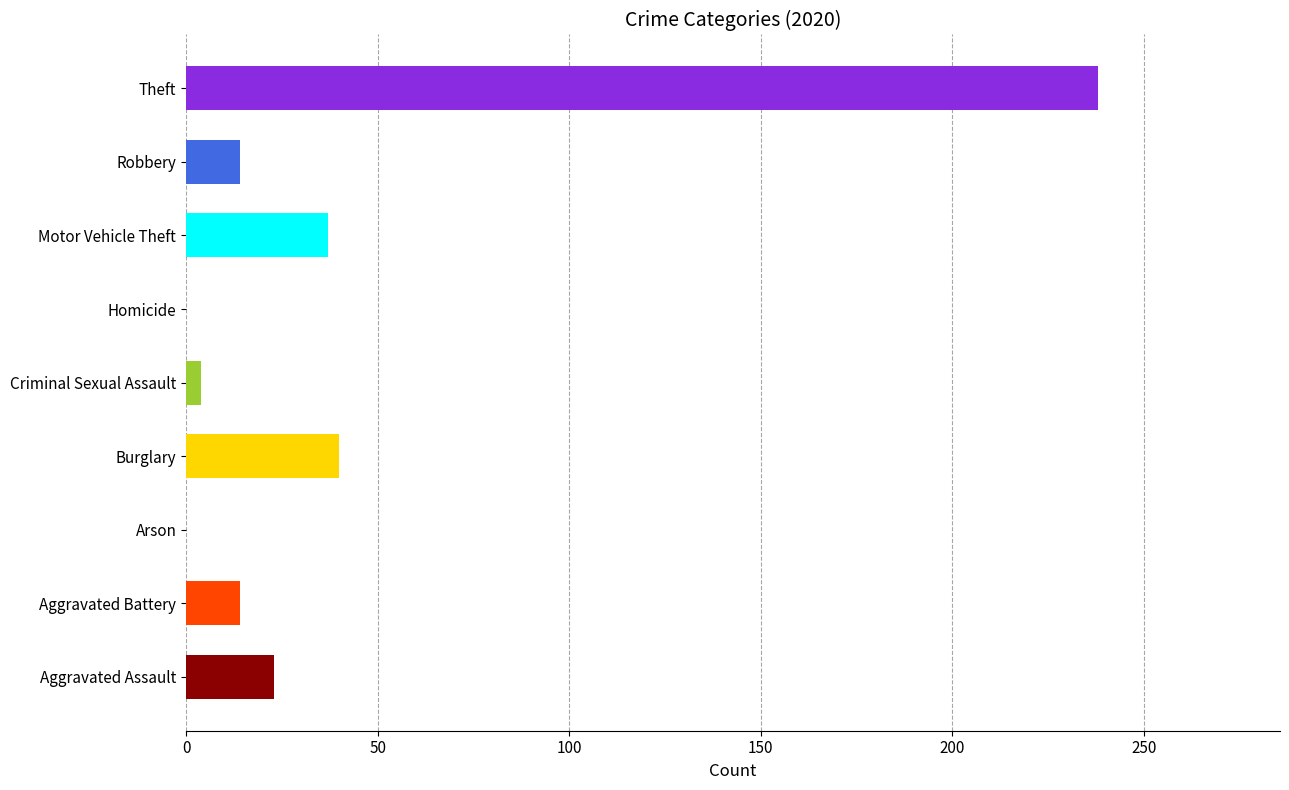

What is the approximate value at Aggravated Battery?

14